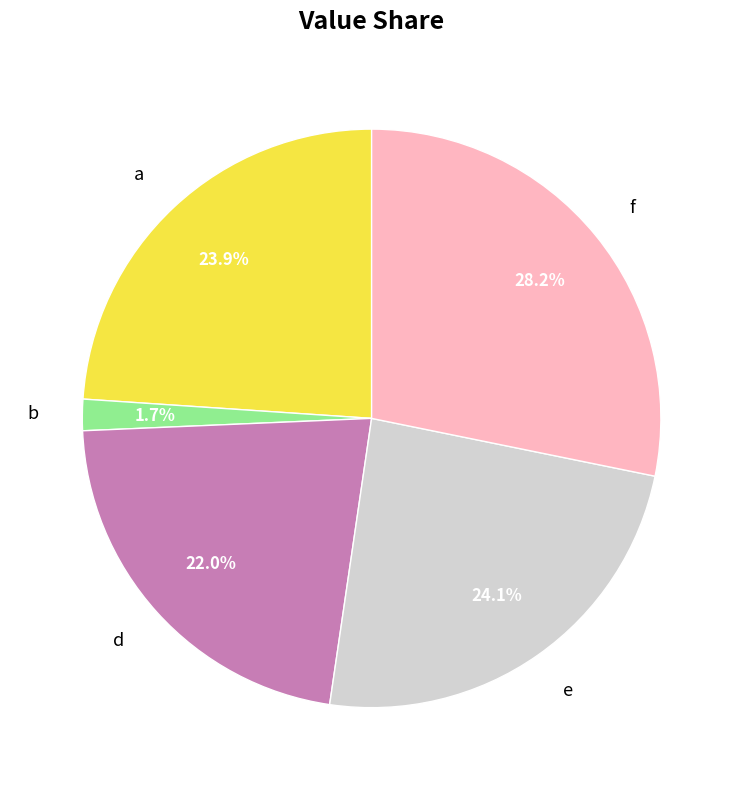

To the nearest percent, what is the difference between the a and b slice percentages?

22%